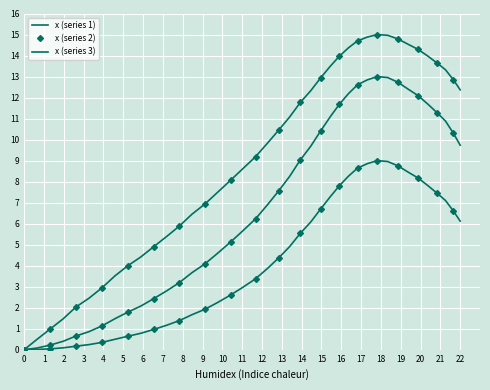

Rank the series by their average value, from highest to lowest.

x (series 1), x (series 2), x (series 3)